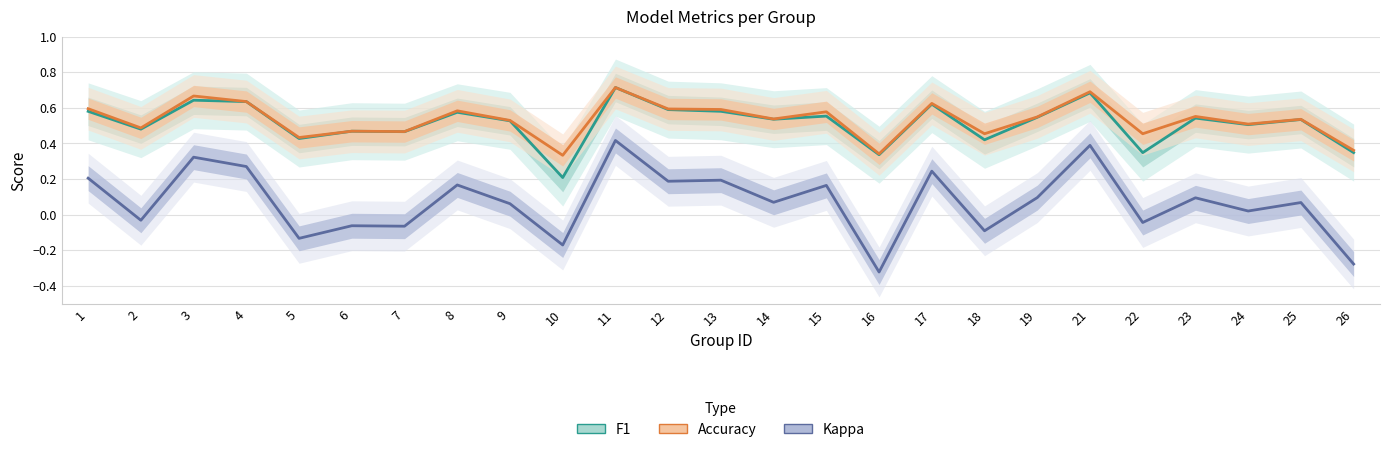

What is the difference between the second highest and second lowest values in the F1 series?

0.3